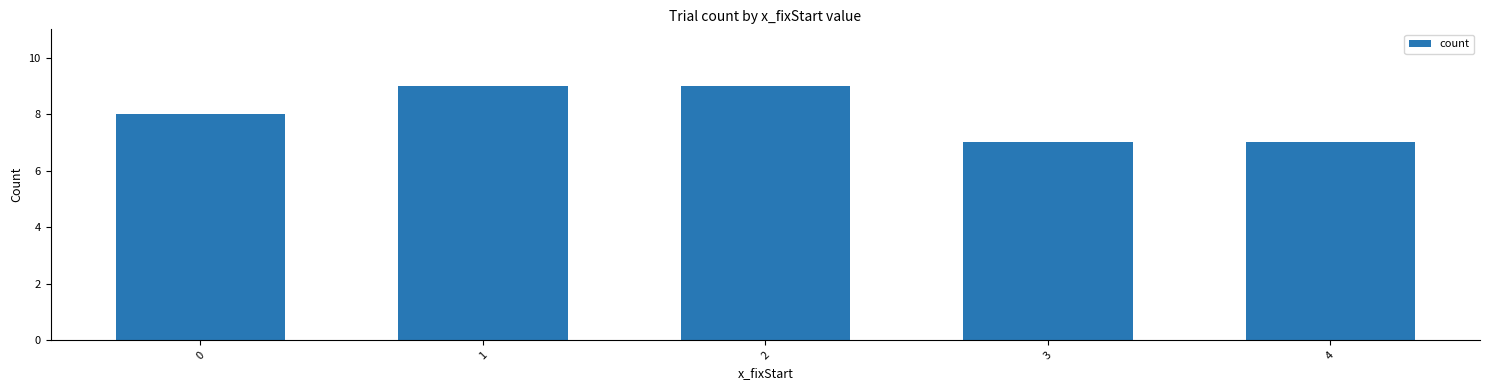

Reading left to right, transcribe all the data shown in this chart.

8	9	9	7	7